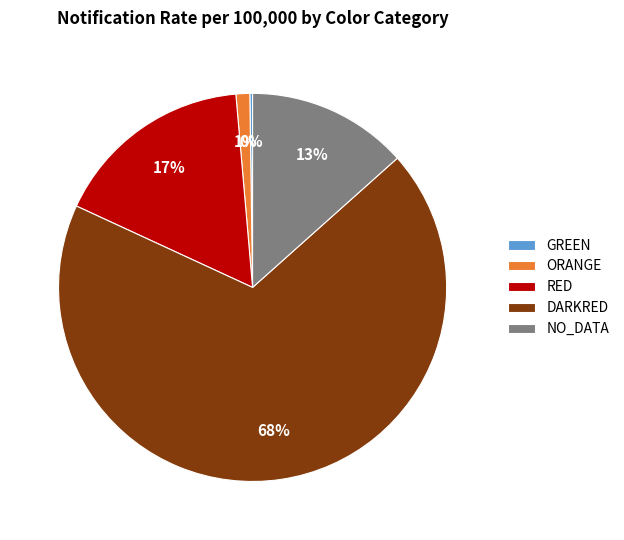

What is the largest slice in the pie chart?

DARKRED